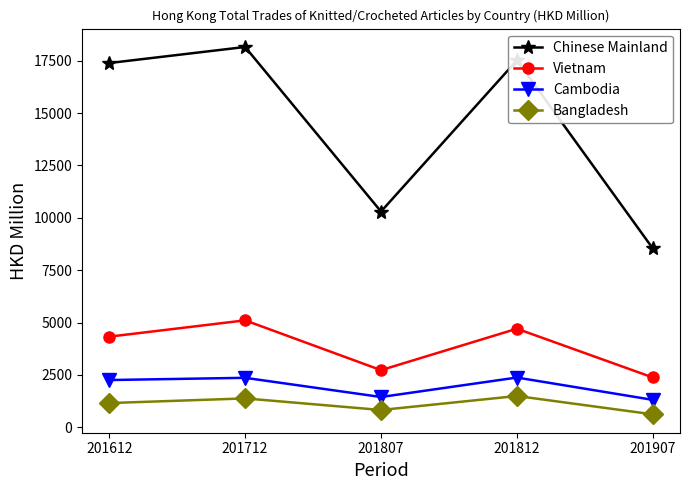

What is the difference between the maximum and minimum values in the Cambodia series?

1065.6